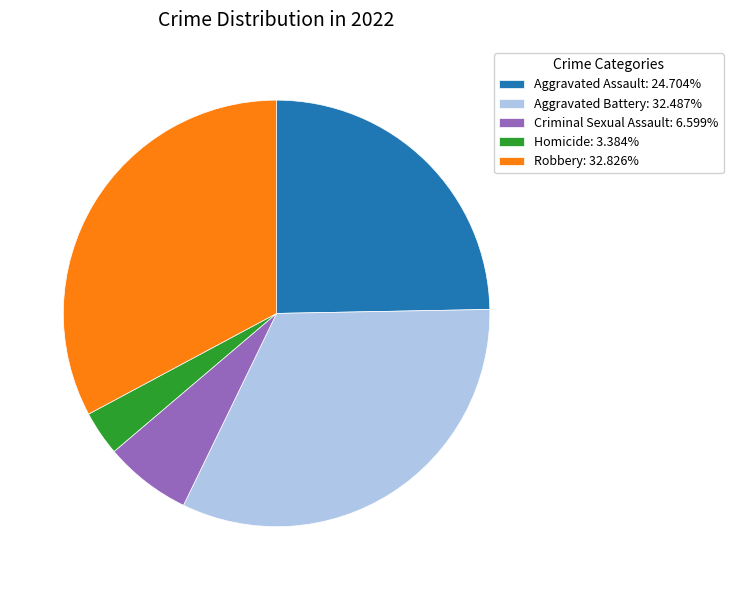

Does Homicide represent more than half of the total?

No